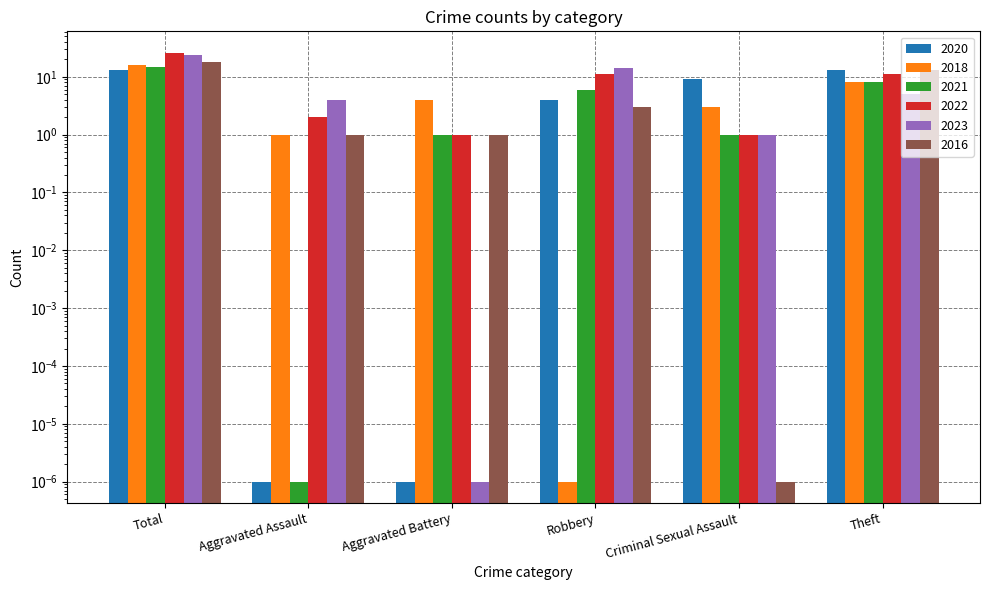

Which series has the largest range (max minus min)?

2022